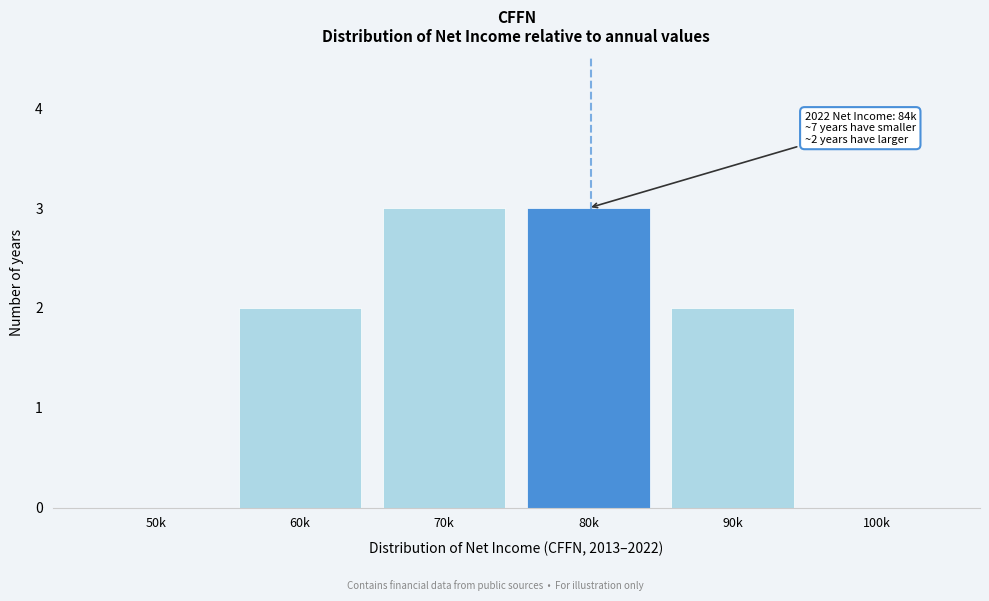

Reading right to left, transcribe all the data shown in this chart.

100k=0	90k=2	80k=3	70k=3	60k=2	50k=0